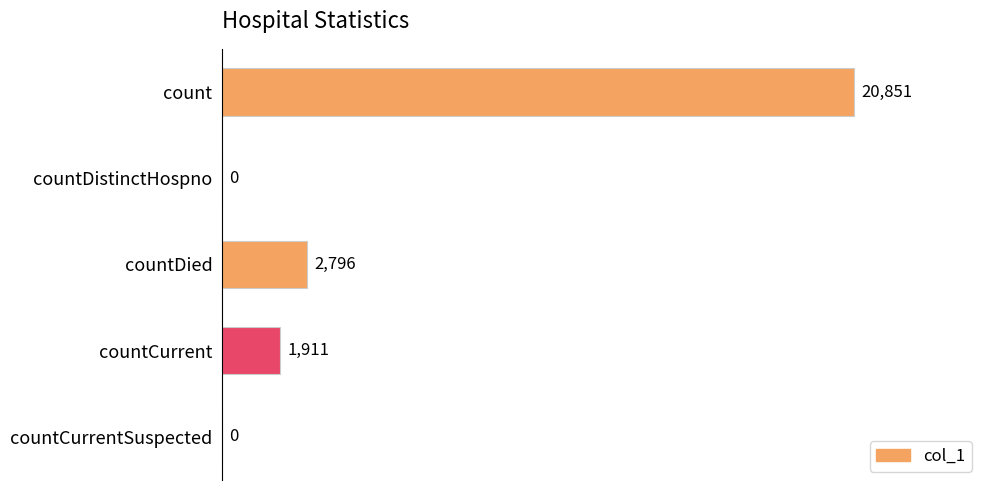

The chart shows a value of 0 at countDistinctHospno. True or false?

True